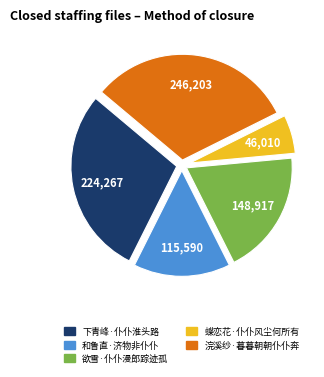

Rank the categories by value from highest to lowest.

浣溪纱·暮暮朝朝仆仆奔, 下青峰·仆仆淮头路, 欲雪·仆仆漫郎踪迹孤, 和鲁直·济物非仆仆, 蝶恋花·仆仆风尘何所有